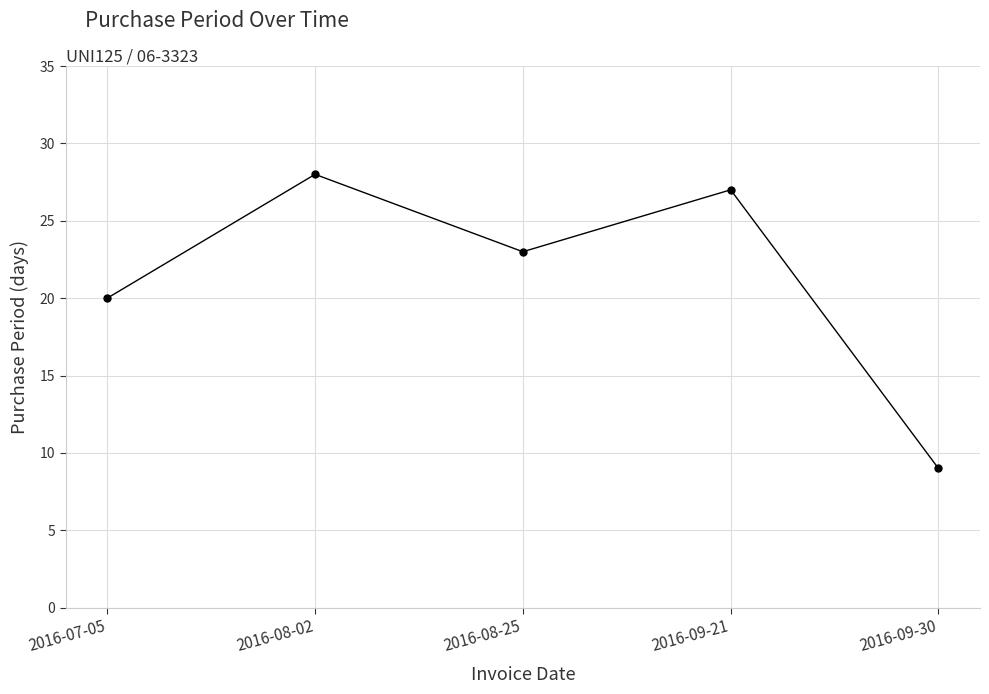

What is the sum of all values?

107